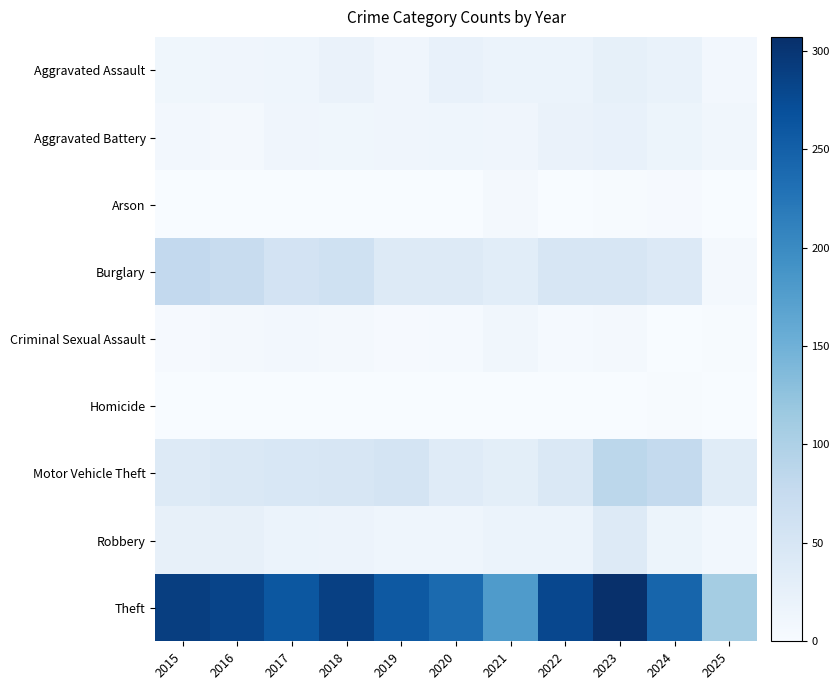

Reading left to right, what are all the values shown in this chart?

Aggravated Assault: 2015=11	2016=12	2017=14	2018=20	2019=12	2020=23	2021=18	2022=19	2023=26	2024=21	2025=8
Aggravated Battery: 2015=8	2016=6	2017=13	2018=11	2019=12	2020=14	2021=12	2022=20	2023=23	2024=16	2025=10
Arson: 2015=1	2016=0	2017=1	2018=0	2019=1	2020=0	2021=6	2022=0	2023=2	2024=3	2025=0
Burglary: 2015=80	2016=73	2017=56	2018=62	2019=39	2020=40	2021=33	2022=50	2023=49	2024=41	2025=7
Criminal Sexual Assault: 2015=3	2016=5	2017=8	2018=7	2019=3	2020=4	2021=10	2022=4	2023=6	2024=0	2025=2
Homicide: 2015=1	2016=1	2017=1	2018=1	2019=0	2020=0	2021=1	2022=1	2023=0	2024=2	2025=0
Motor Vehicle Theft: 2015=40	2016=45	2017=47	2018=50	2019=54	2020=37	2021=30	2022=45	2023=86	2024=79	2025=35
Robbery: 2015=24	2016=24	2017=18	2018=17	2019=14	2020=14	2021=19	2022=18	2023=39	2024=16	2025=9
Theft: 2015=290	2016=283	2017=261	2018=287	2019=259	2020=238	2021=179	2022=279	2023=307	2024=244	2025=108